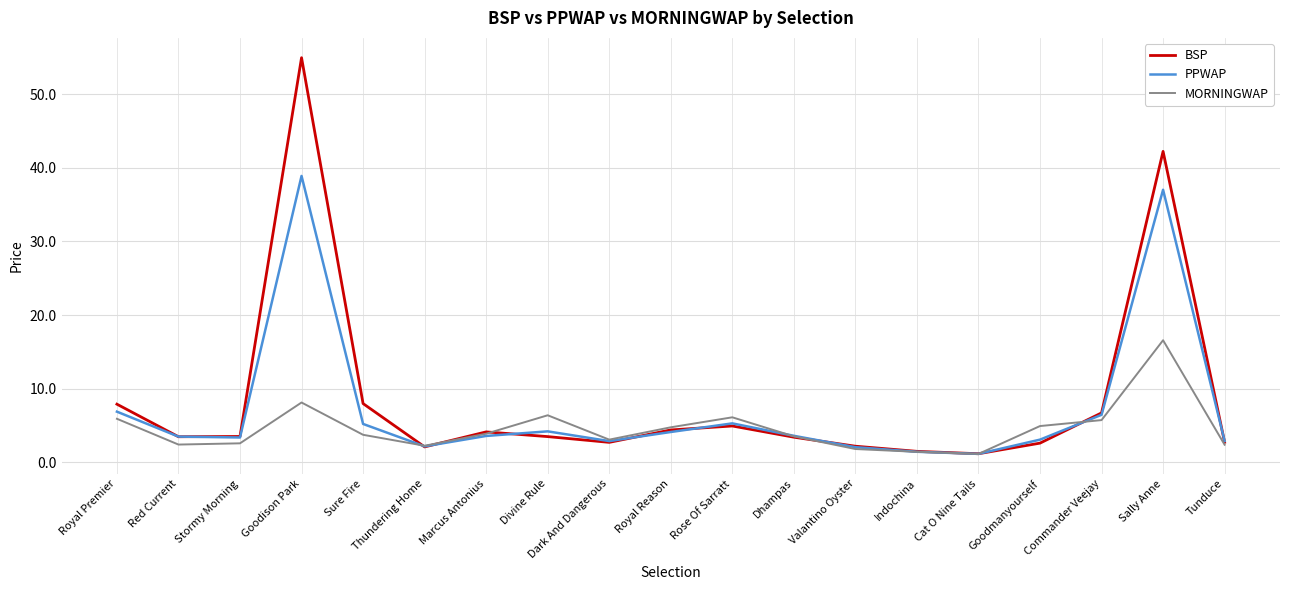

Which series changed the most between Dark And Dangerous and Royal Reason?

BSP